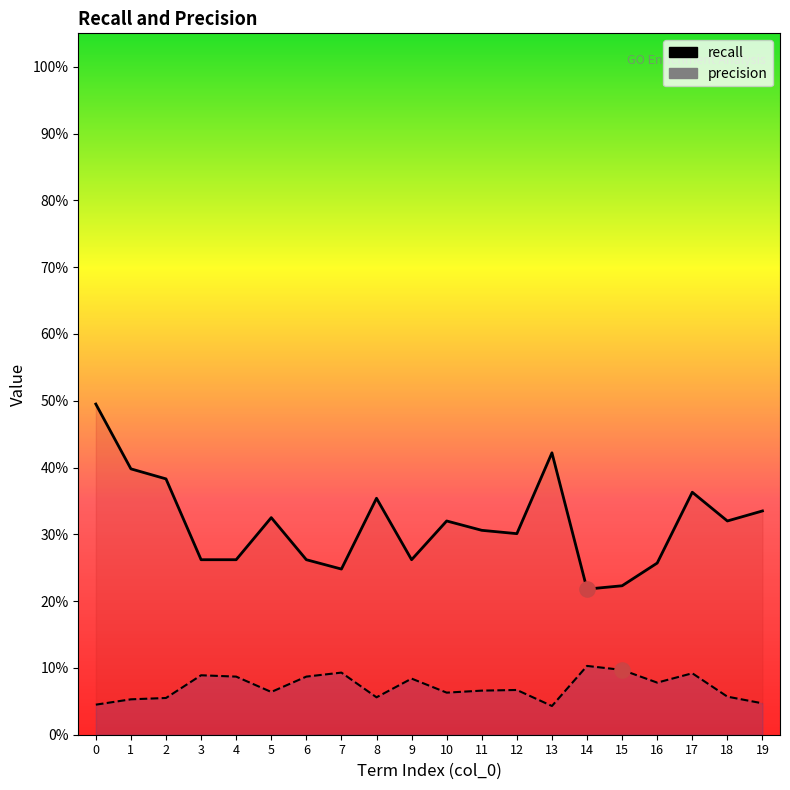

What are all the series names shown in the legend?

recall, precision